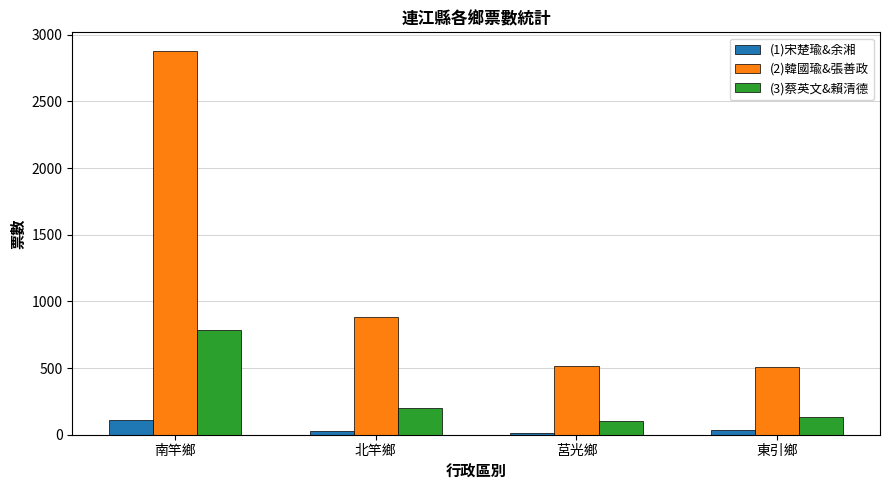

Rank the series by their average value, from lowest to highest.

(1)宋楚瑜&余湘, (3)蔡英文&賴清德, (2)韓國瑜&張善政